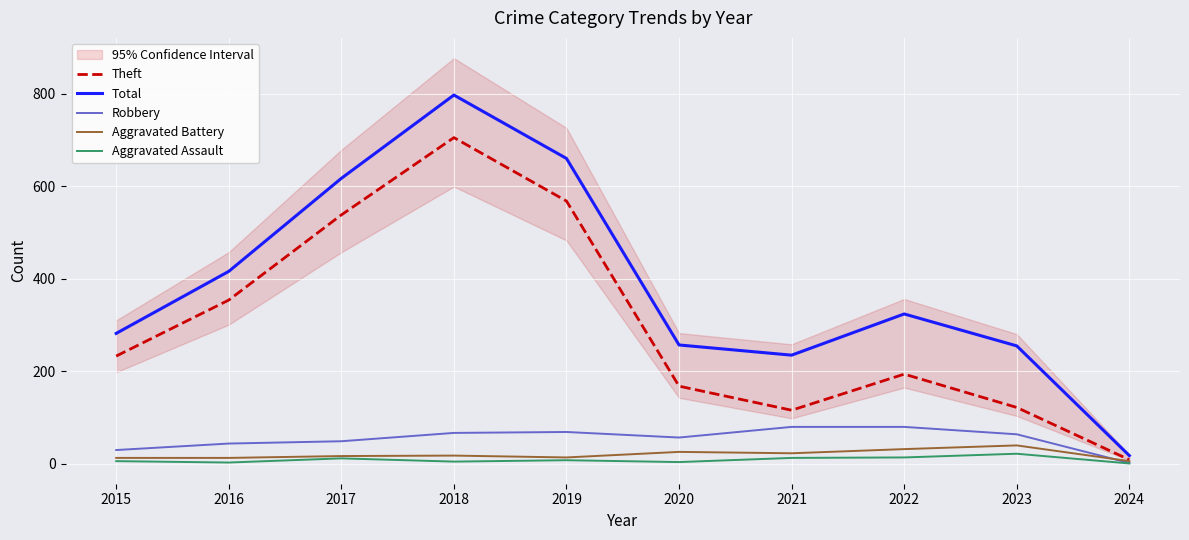

At which label is Theft closest to 357?

2016